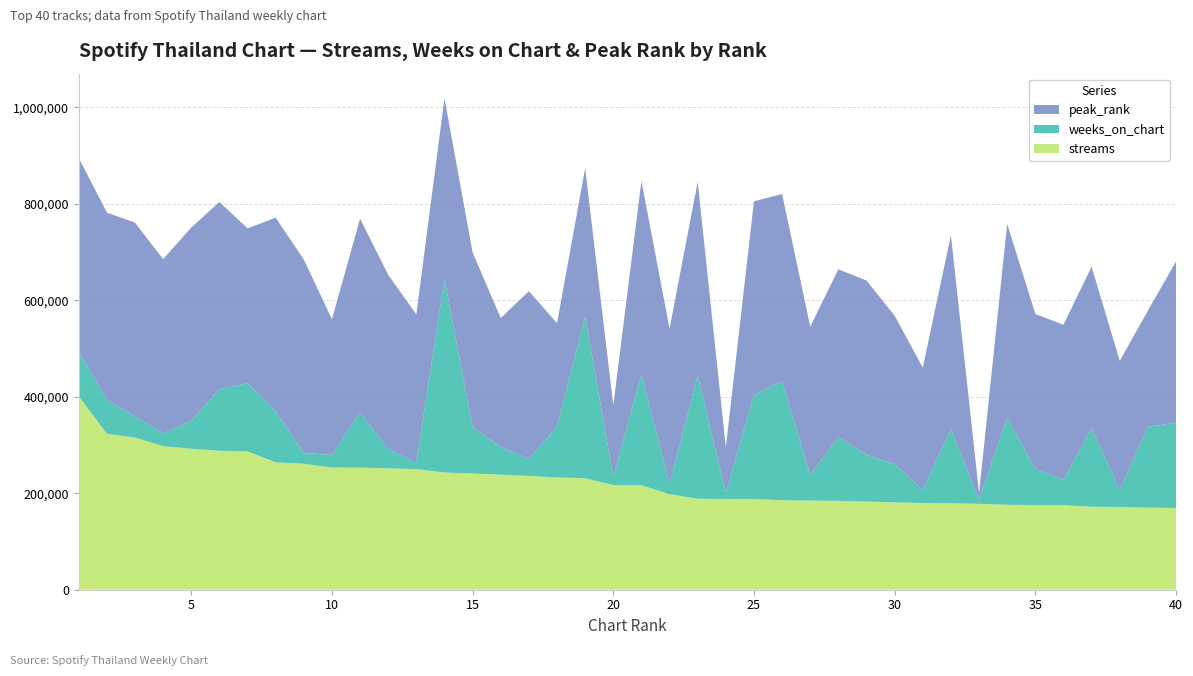

What is the highest value of the streams series?

401300.0